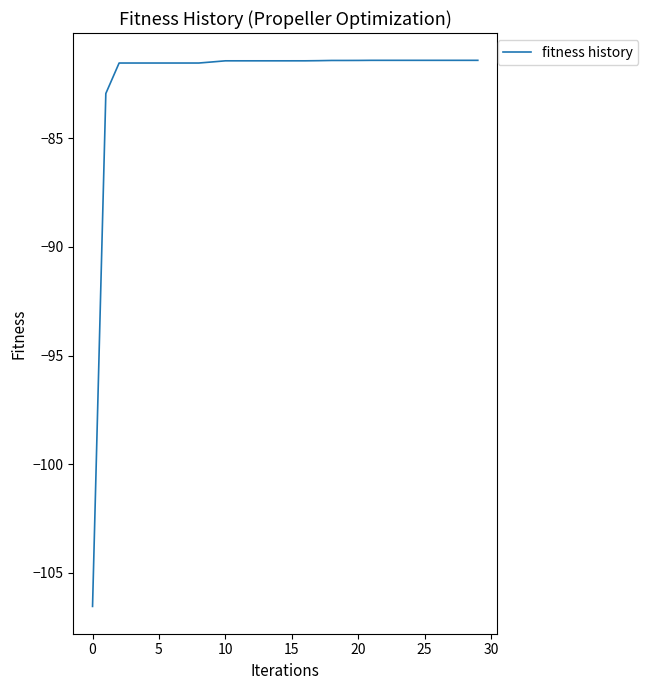

What is the greatest value displayed?

-81.4